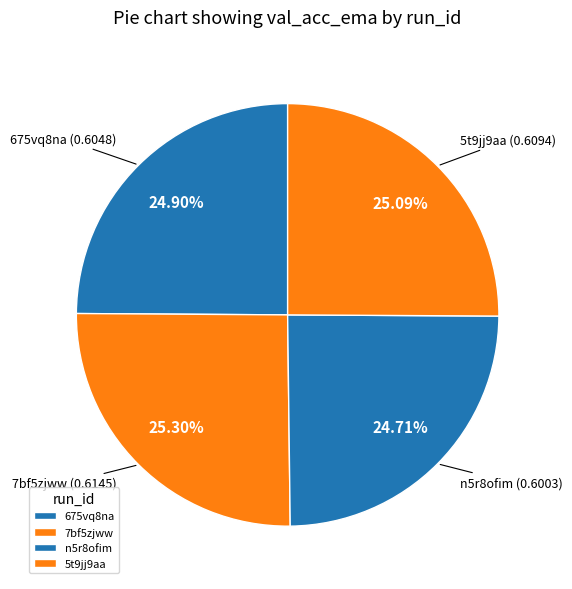

To the nearest percent, what is the average slice percentage?

25%